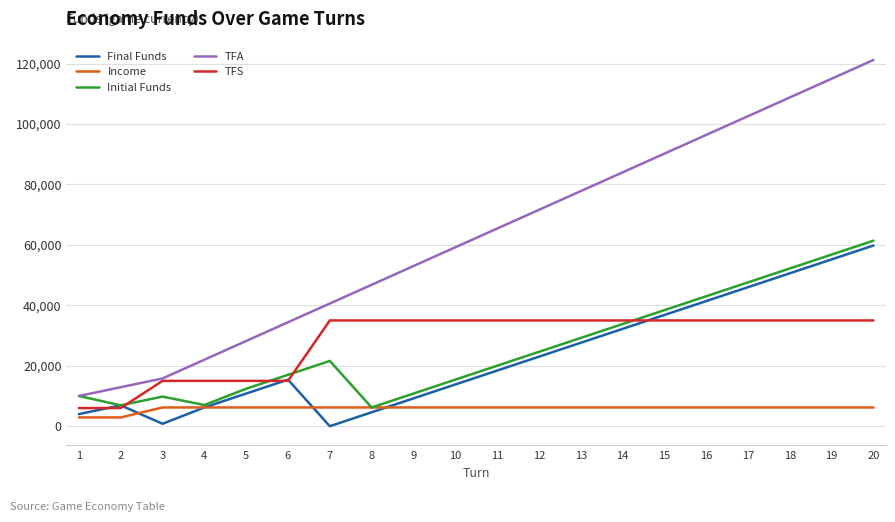

Where do Income and Final Funds first cross each other?

2 and 3